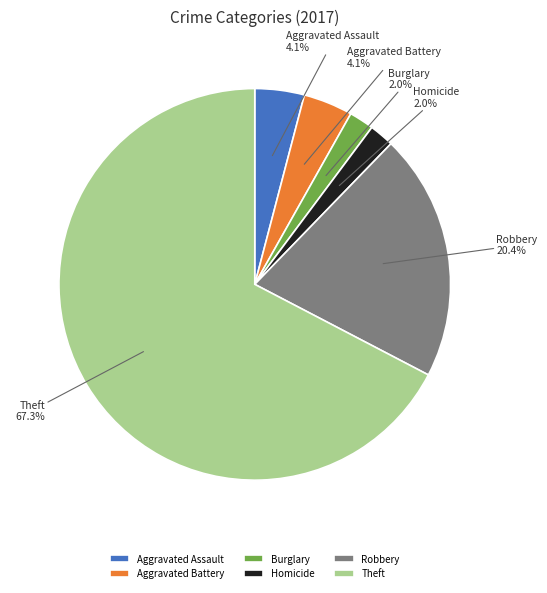

To the nearest percent, what is the difference between the largest and smallest slice percentages?

65%